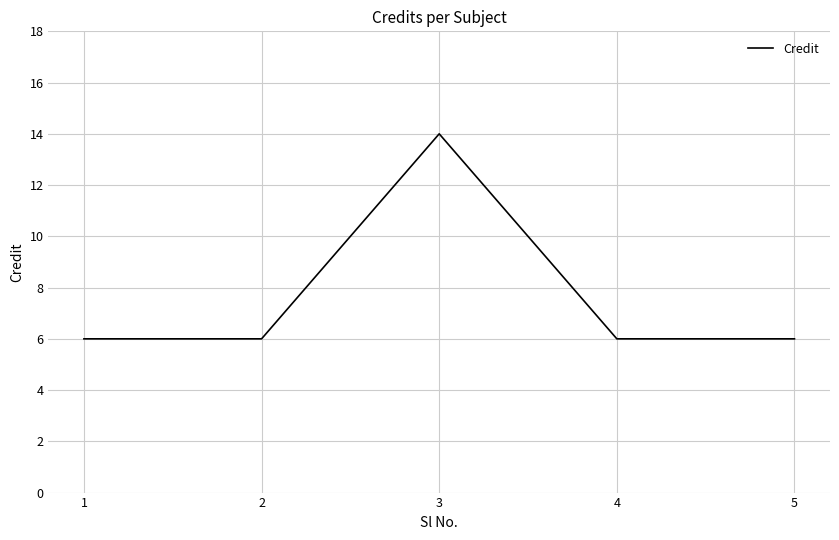

Approximately how many times larger is the value at 1 compared to 4?

1.0